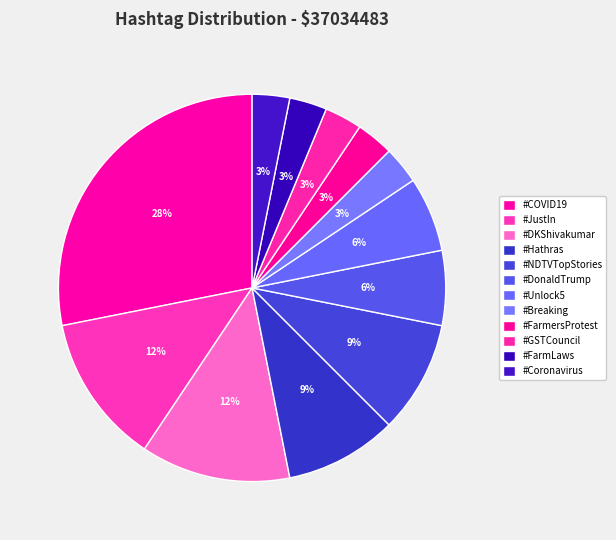

How many segments does this pie chart have?

12